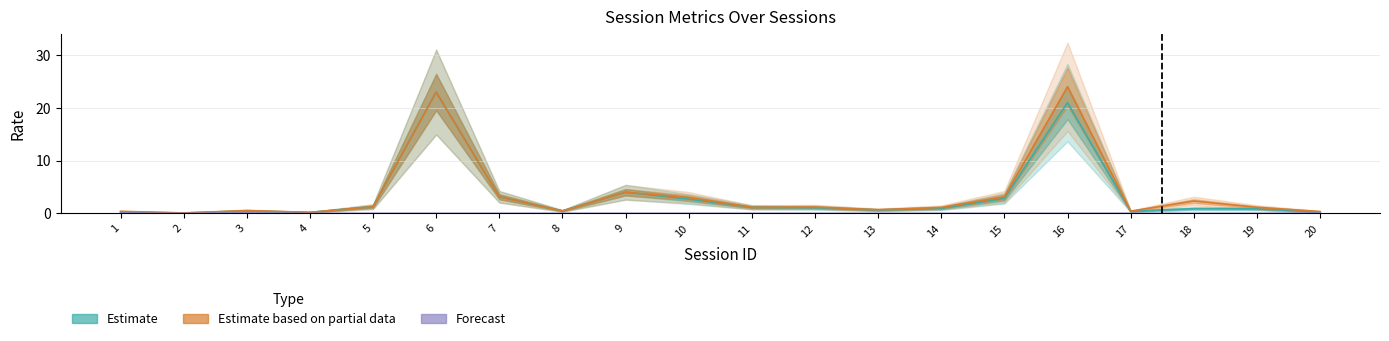

At which label does Estimate based on partial data reach its peak?

16